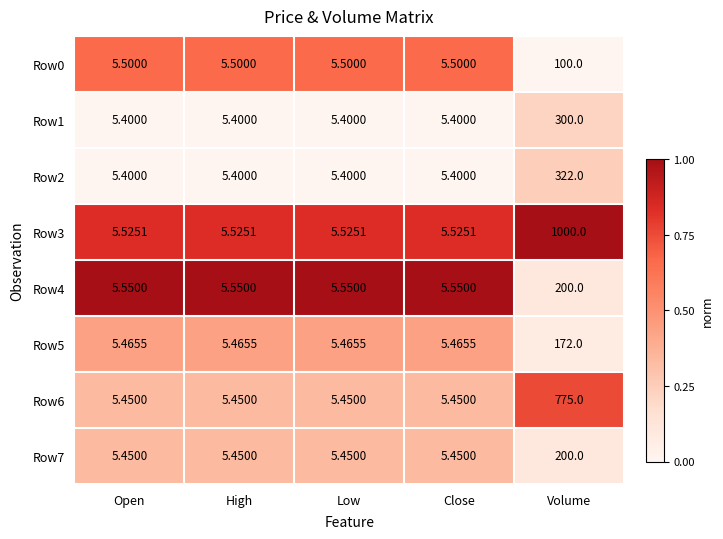

Which category has the highest value across all series?

Volume